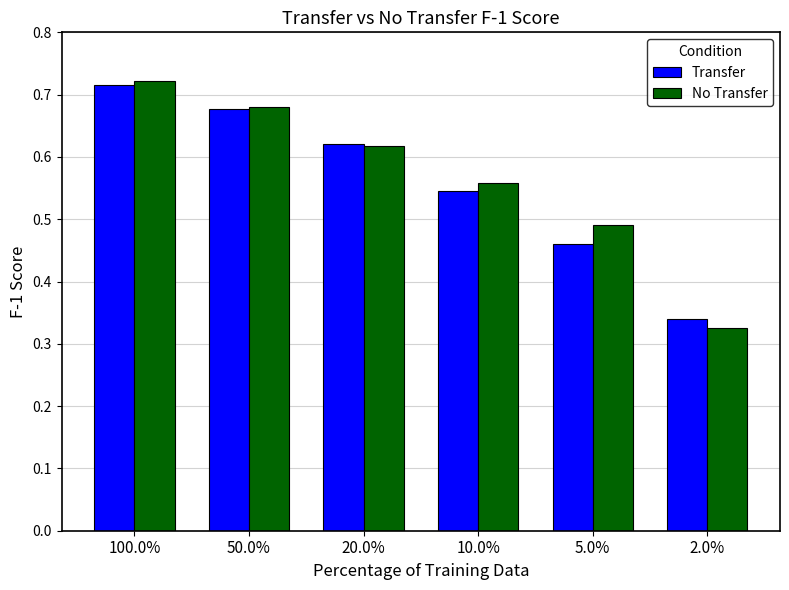

Where is Transfer nearest to the value 0?

2.0%